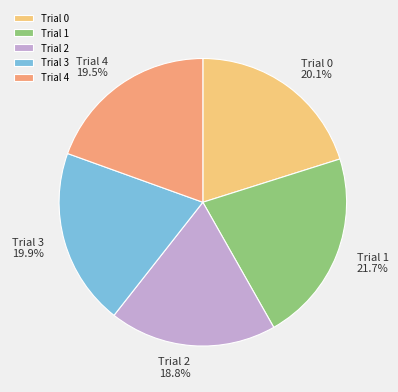

Is Trial 3 the majority of the pie?

No